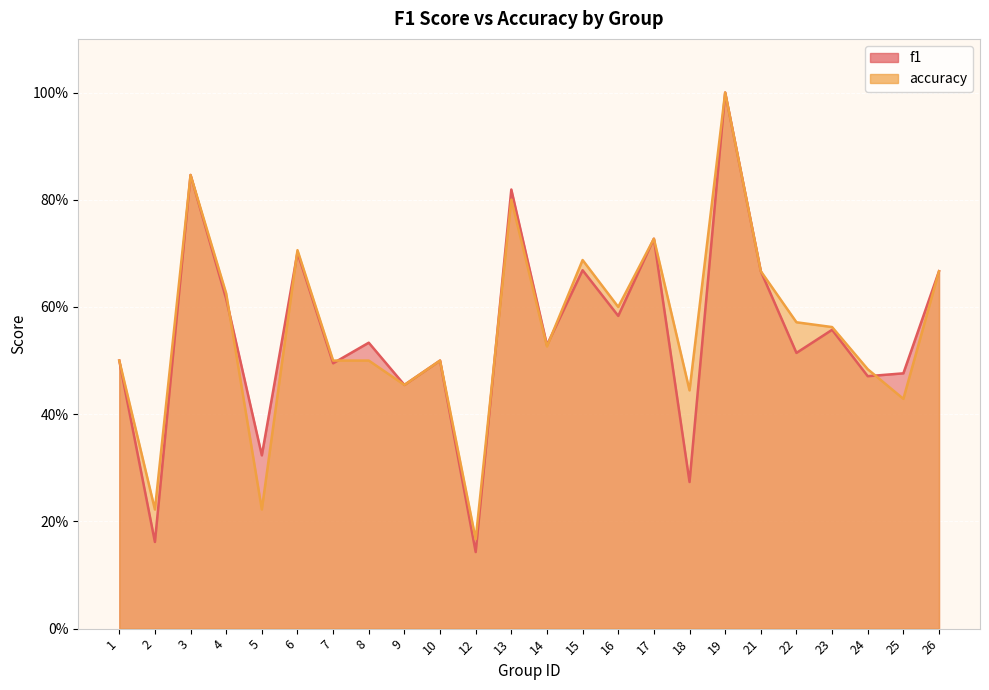

Rank the series by their average value, from highest to lowest.

accuracy, f1